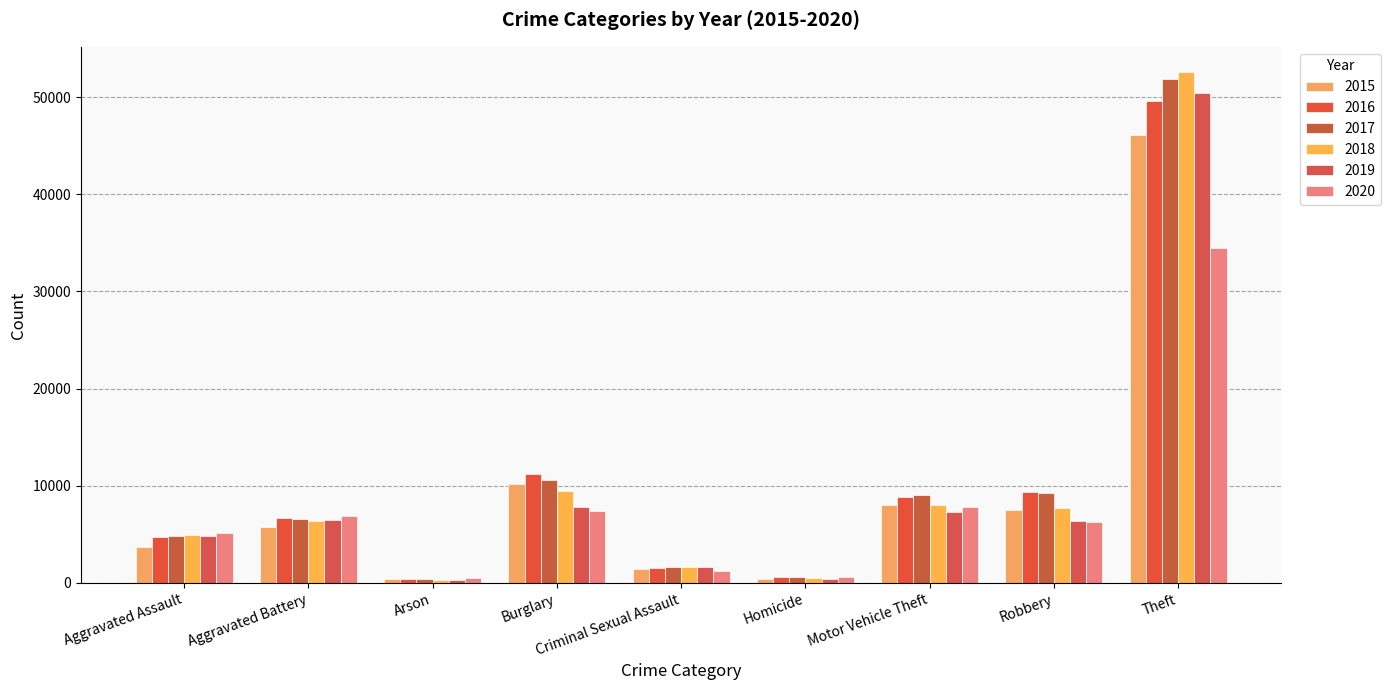

Does the chart contain stacked bars?

No